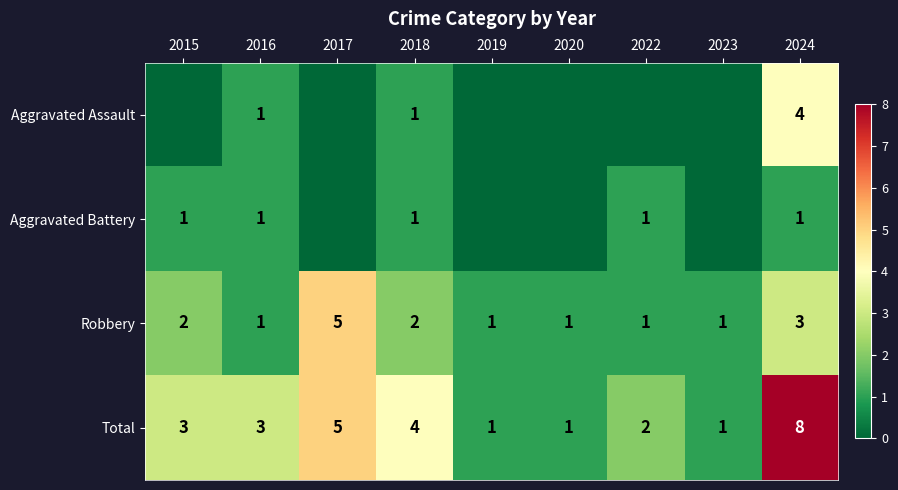

What is the total value across all series at 2022?

4